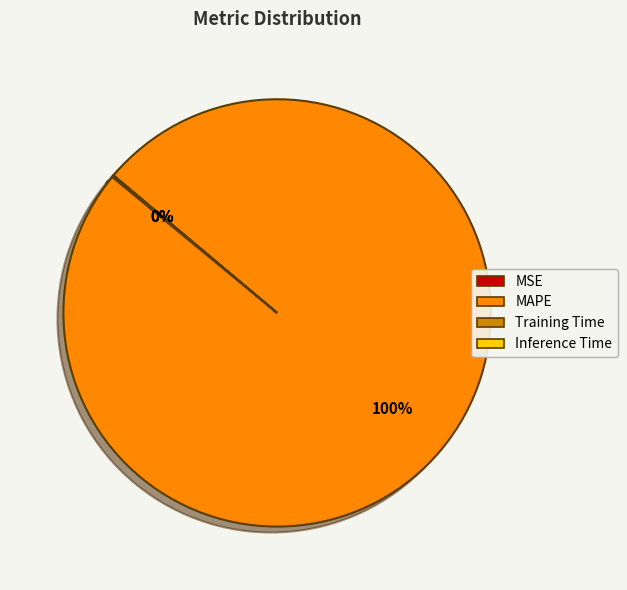

Is there a majority slice in this chart?

Yes